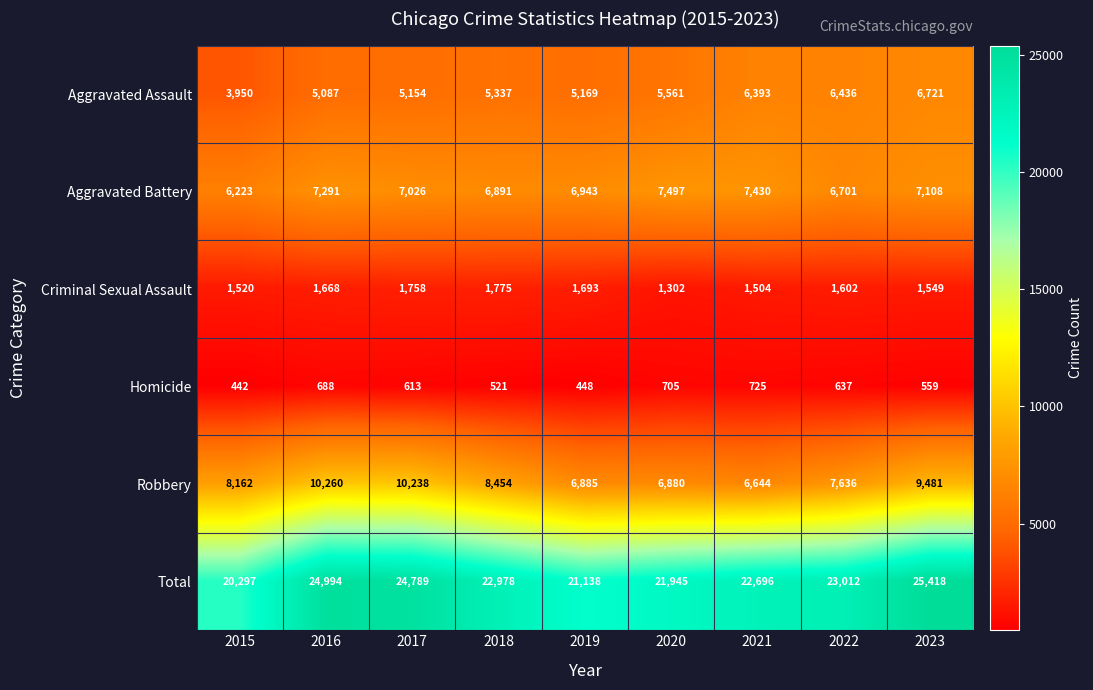

At 2017, list the series in order from largest to smallest.

Total, Robbery, Aggravated Battery, Aggravated Assault, Criminal Sexual Assault, Homicide